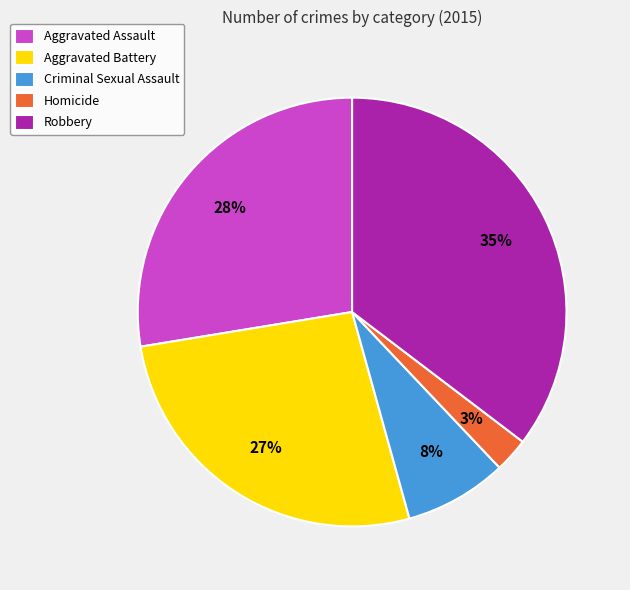

Does Robbery represent more than half of the total?

No